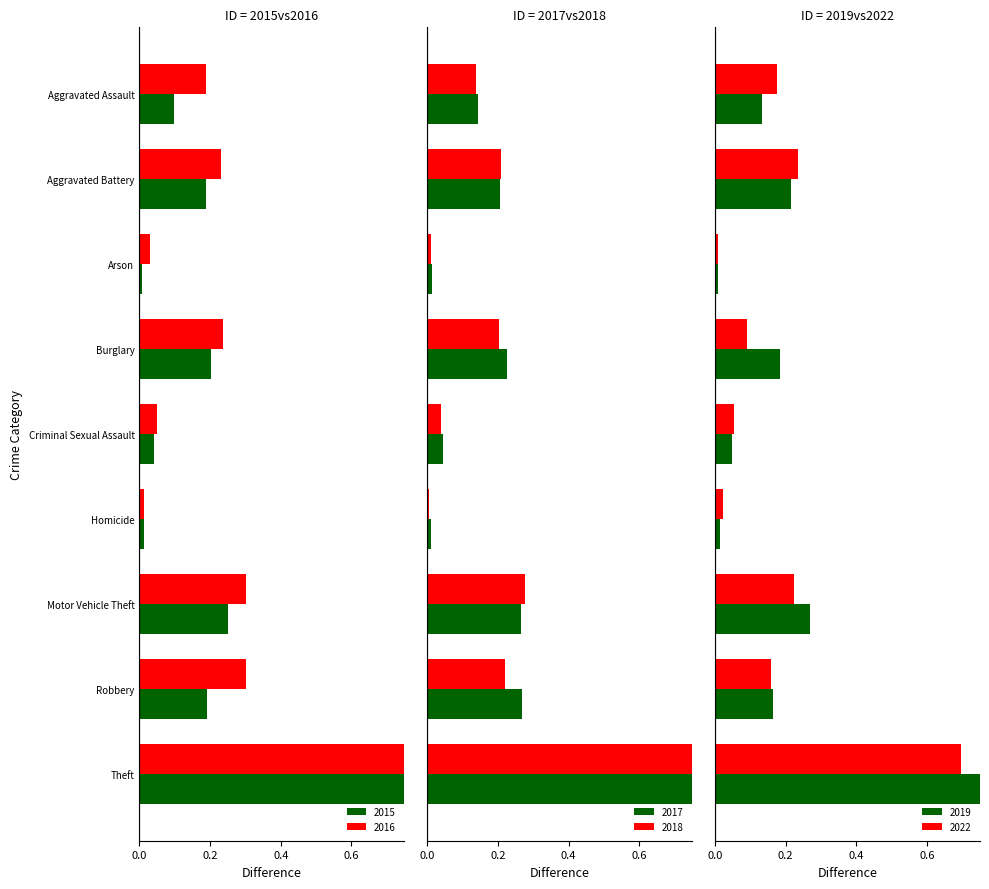

Is the value of 2016 at Robbery greater than the value of 2015 at Burglary?

Yes